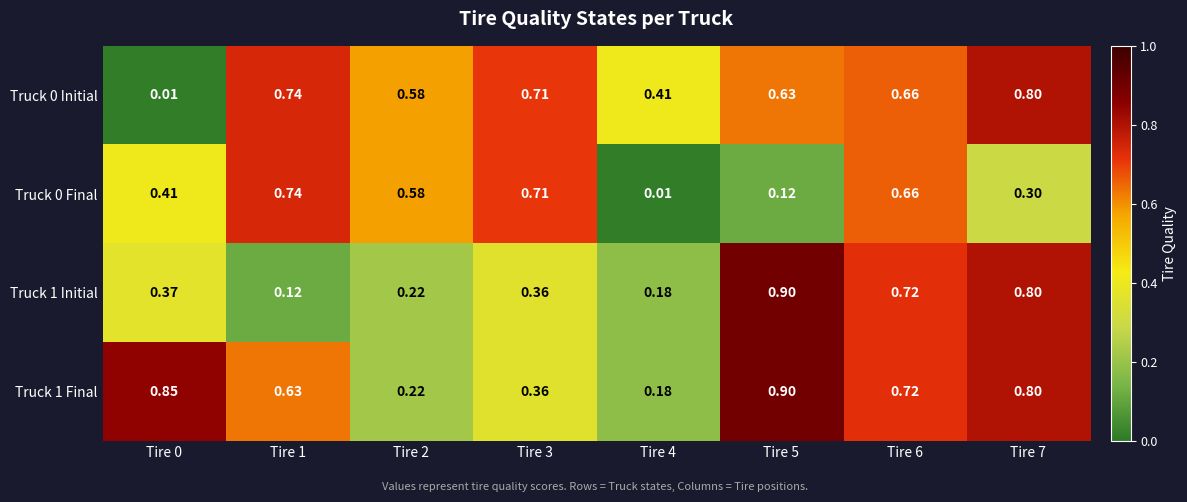

Is the value of Truck 0 Initial at Tire 1 greater than the value of Truck 1 Initial at Tire 0?

Yes